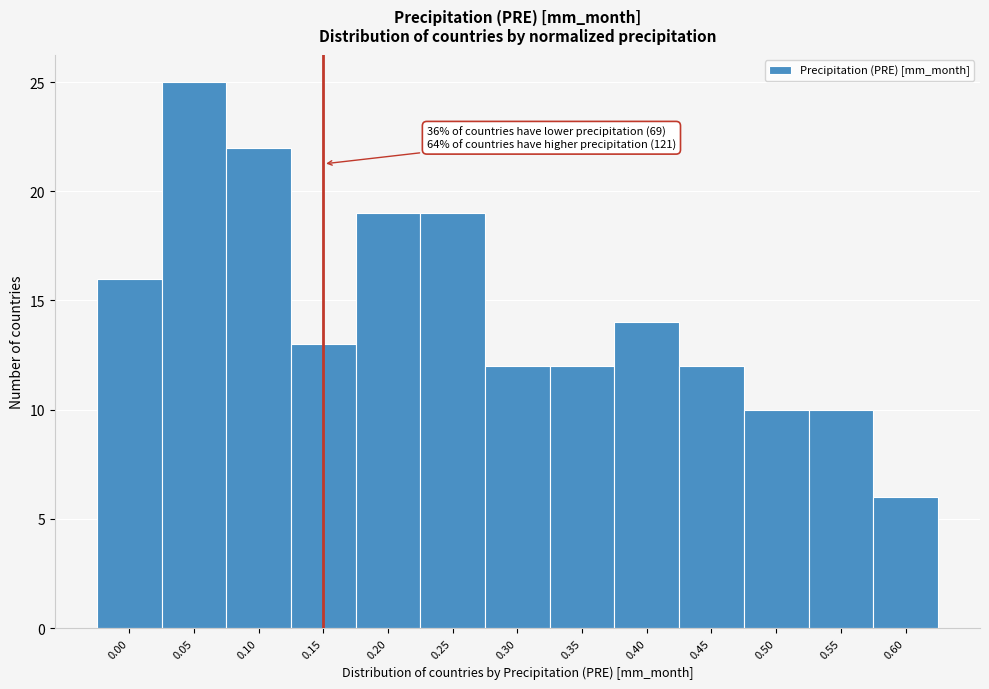

Reading left to right, extract all data points from this chart.

16	25	22	13	19	19	12	12	14	12	10	10	6